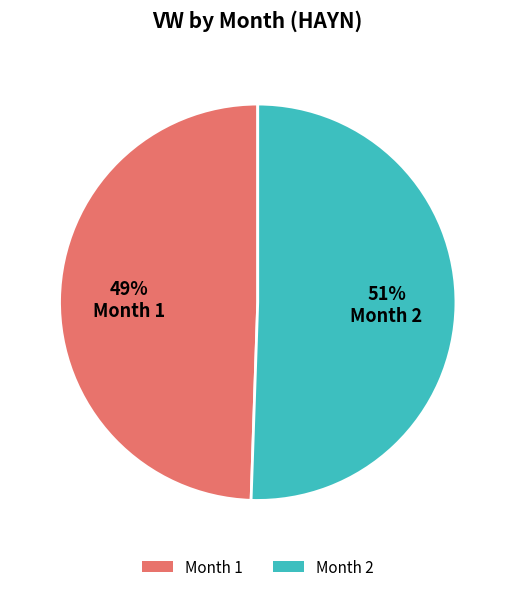

To the nearest percent, what is the average slice percentage?

50%